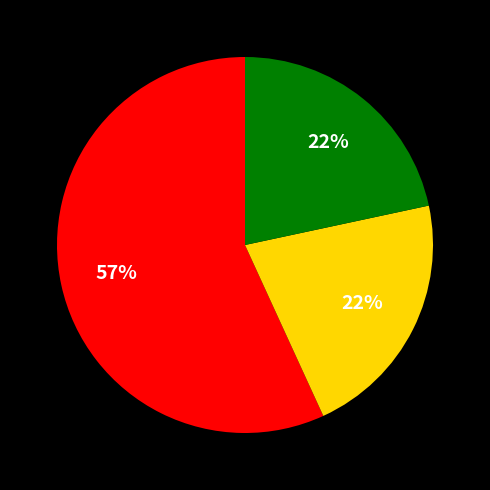

Is there a majority slice in this chart?

Yes